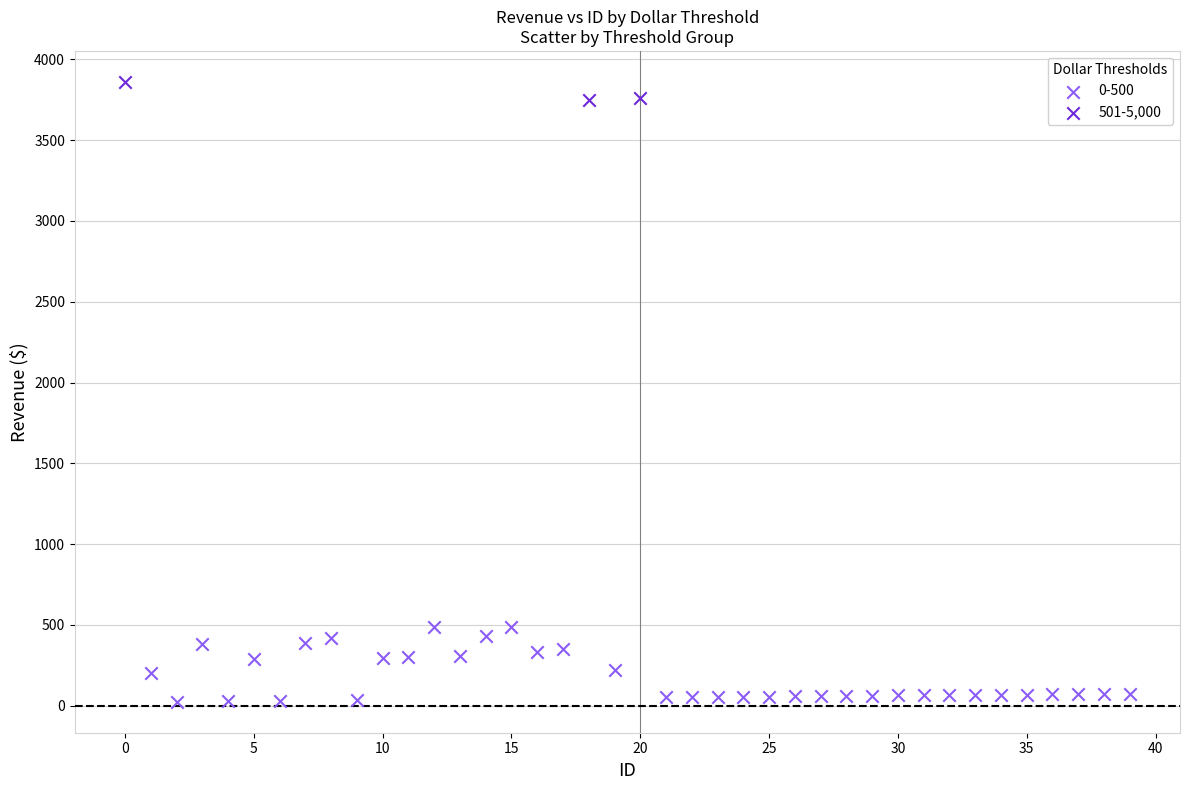

Which series has the widest spread of Y values?

0-500